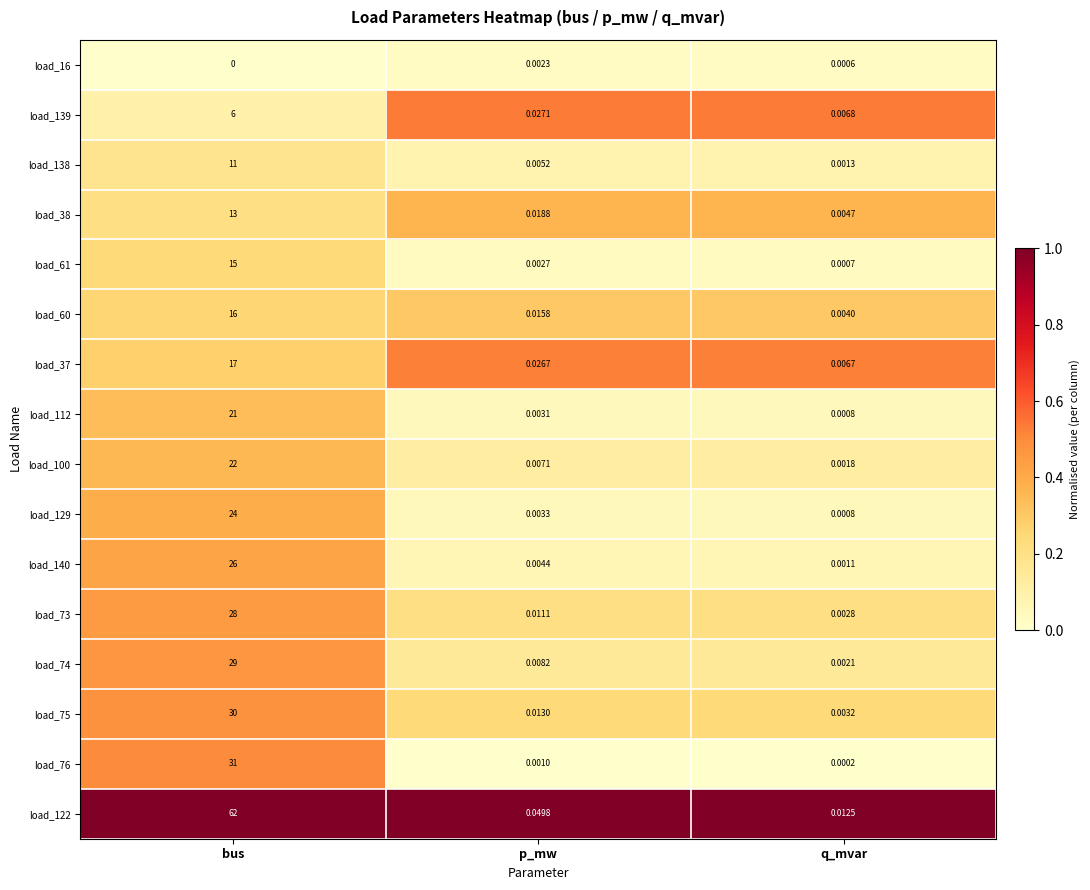

List the labels in order of load_74 value, largest first.

bus, p_mw, q_mvar